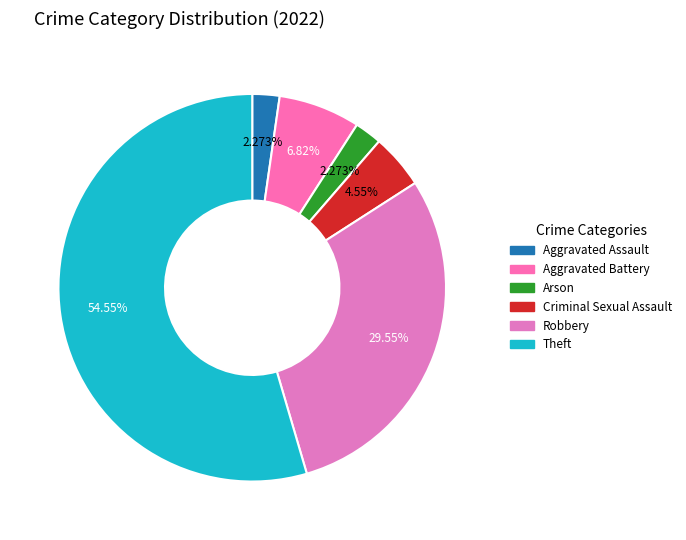

Count the number of slices in the pie.

6